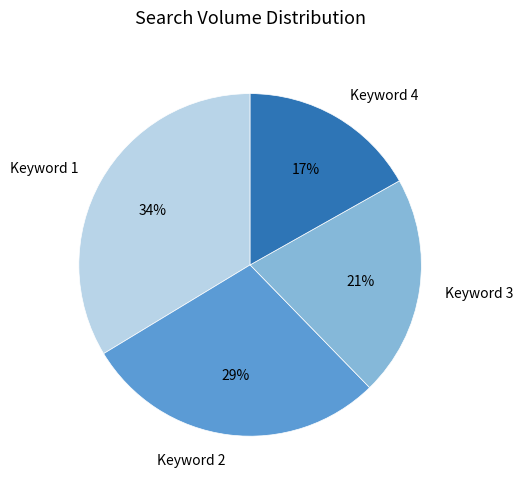

Is the sum of Keyword 3 and Keyword 4 greater than half?

No